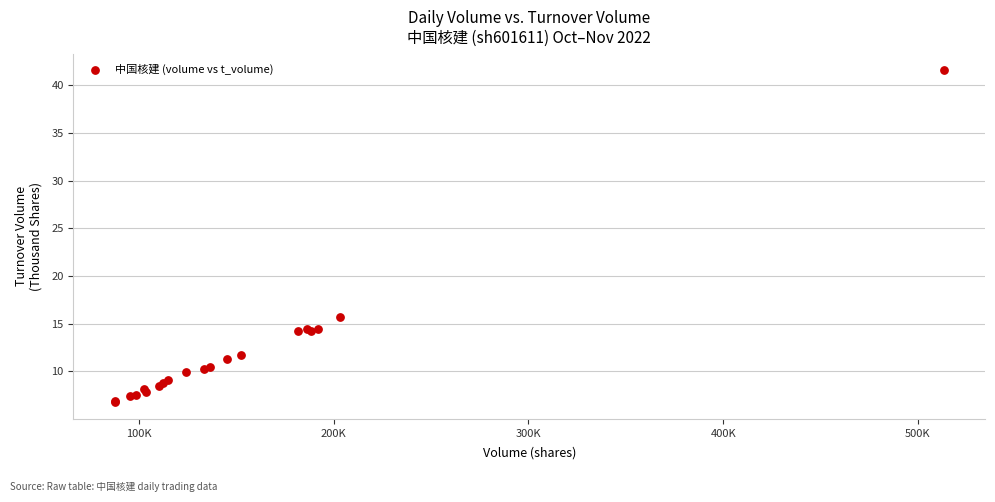

What Y value in the scatter plot is closest to 24?

15.7